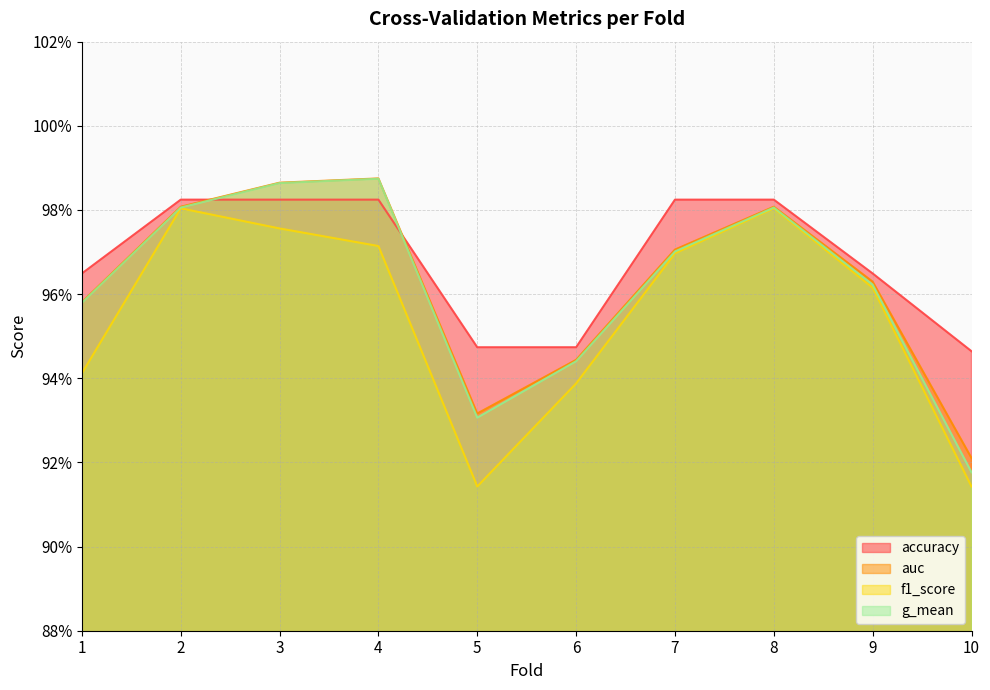

True or false: g_mean and f1_score cross at least once.

False